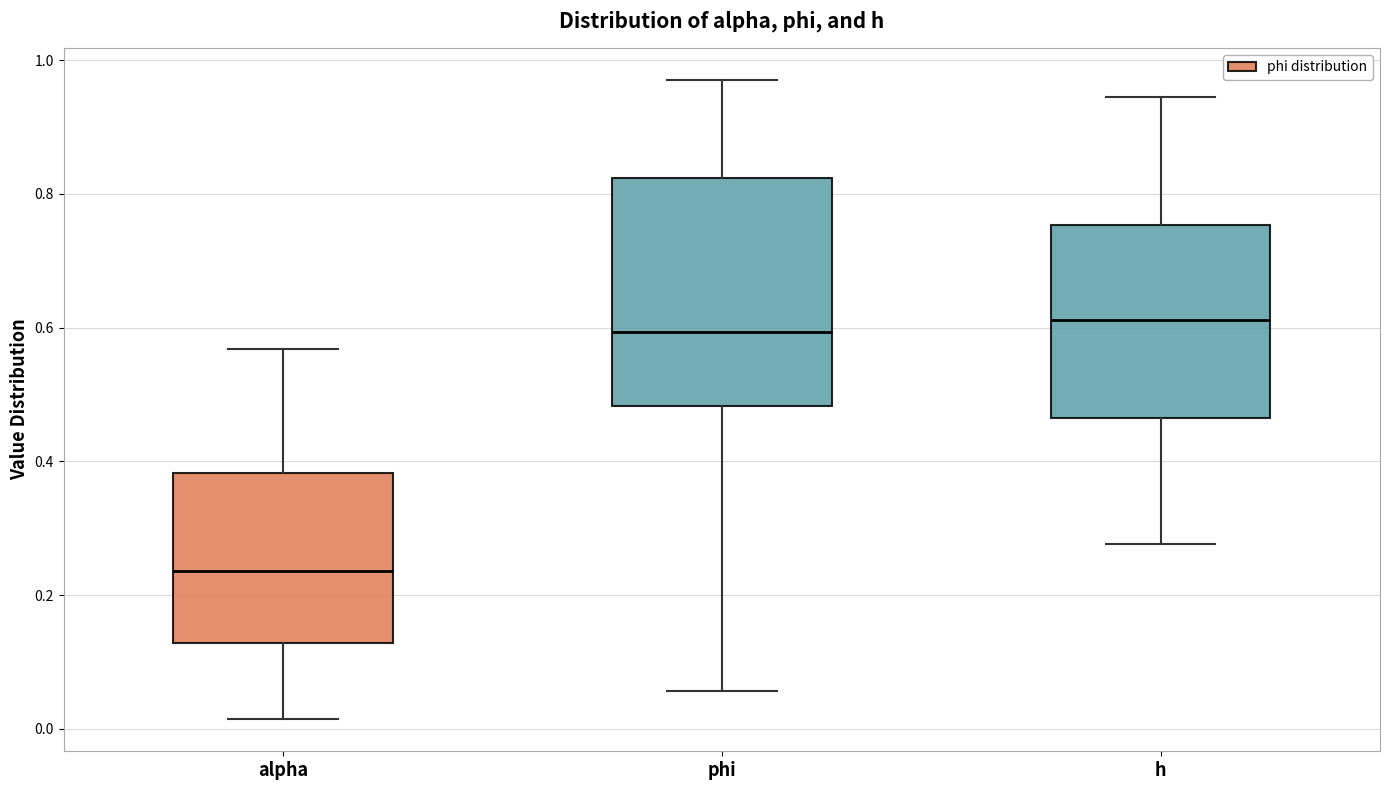

Which box's median line is the lowest?

alpha